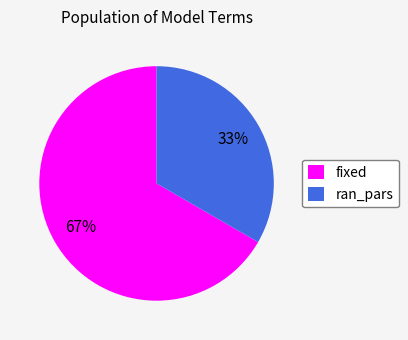

Approximately how many times larger is the value at fixed compared to ran_pars?

2.0